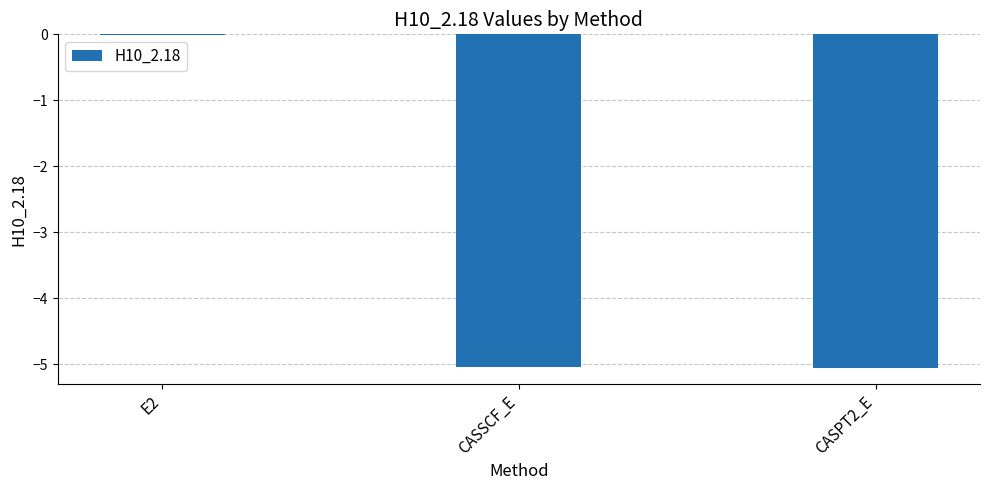

Is it true that the value at CASPT2_E is -3.4?

False